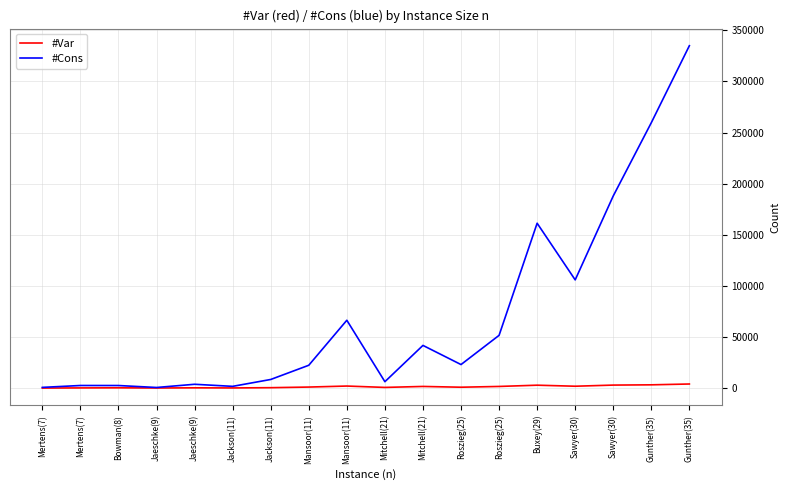

How many lines are shown in the chart?

2